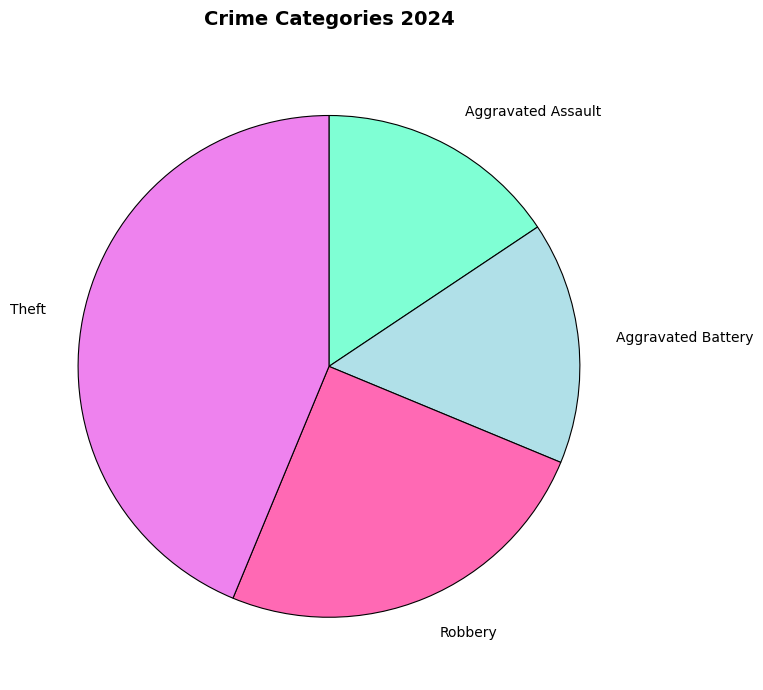

Is the sum of Aggravated Assault and Aggravated Battery greater than half?

No